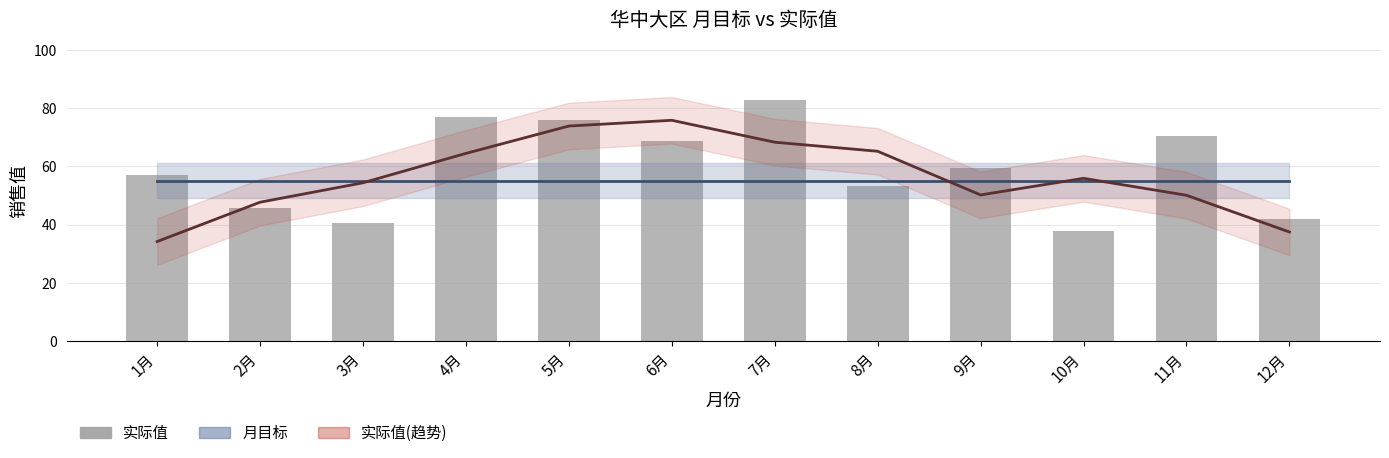

What are all the series names shown in the legend?

月目标, 实际值(趋势), 实际值